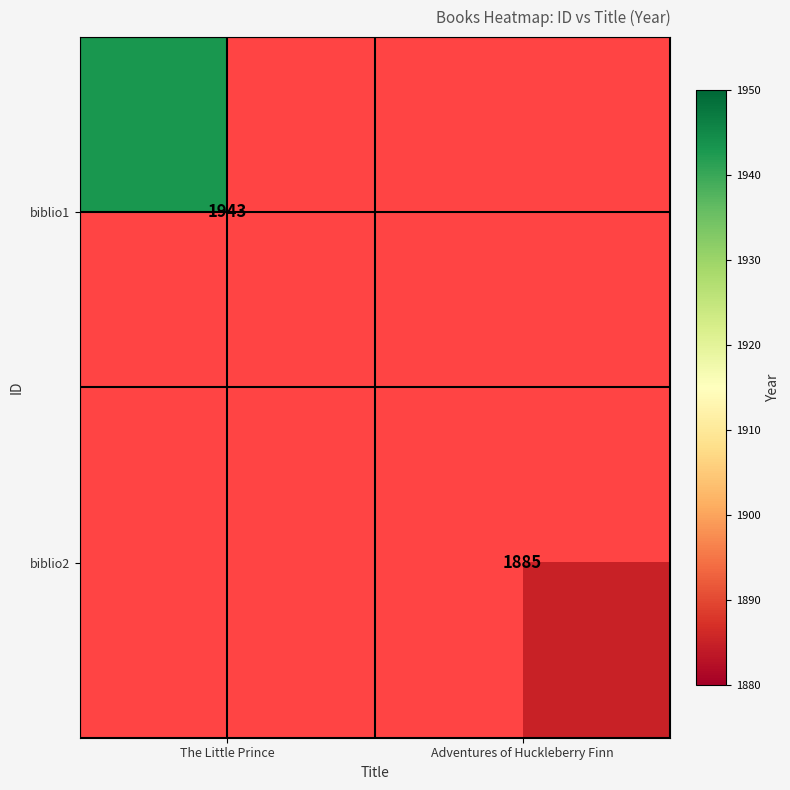

The value of biblio2 at Adventures of Huckleberry Finn is 1885. True or false?

True